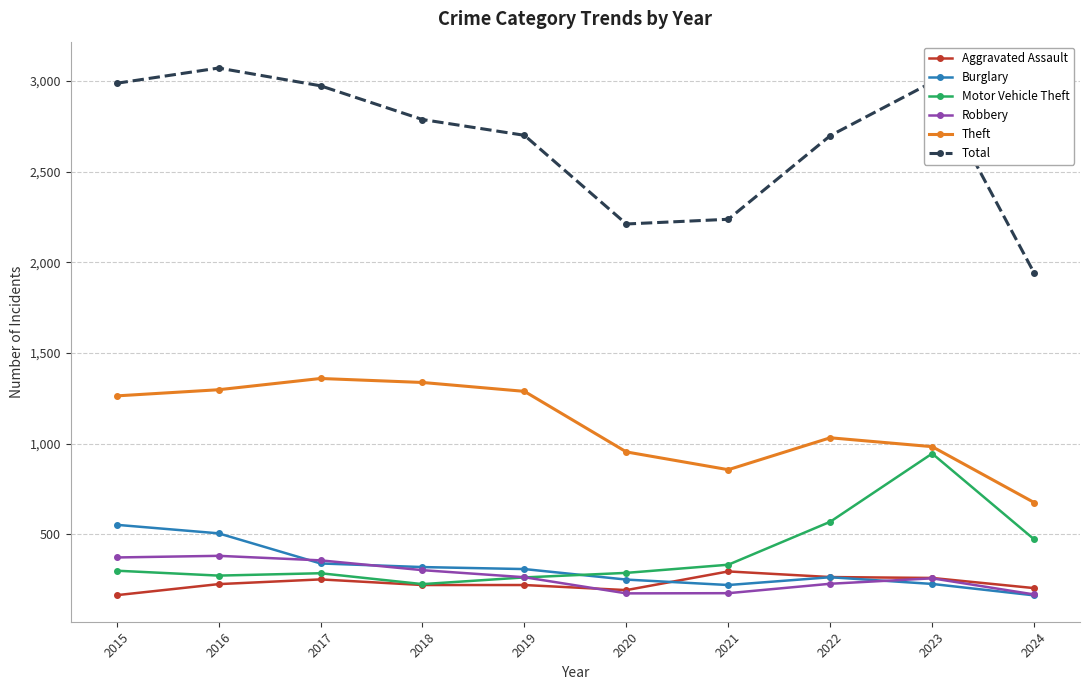

Is it true that Motor Vehicle Theft equals 285 at 2017?

True